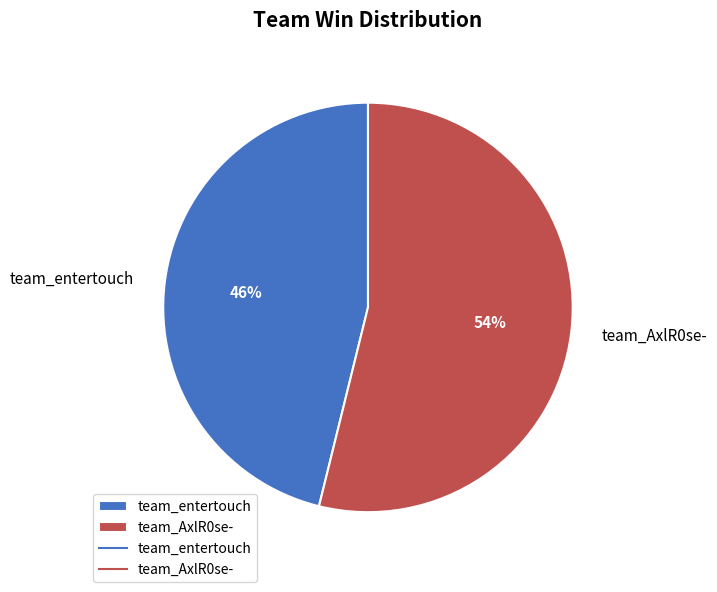

What is the ratio of the value at team_AxlR0se- to the value at team_entertouch?

1.2